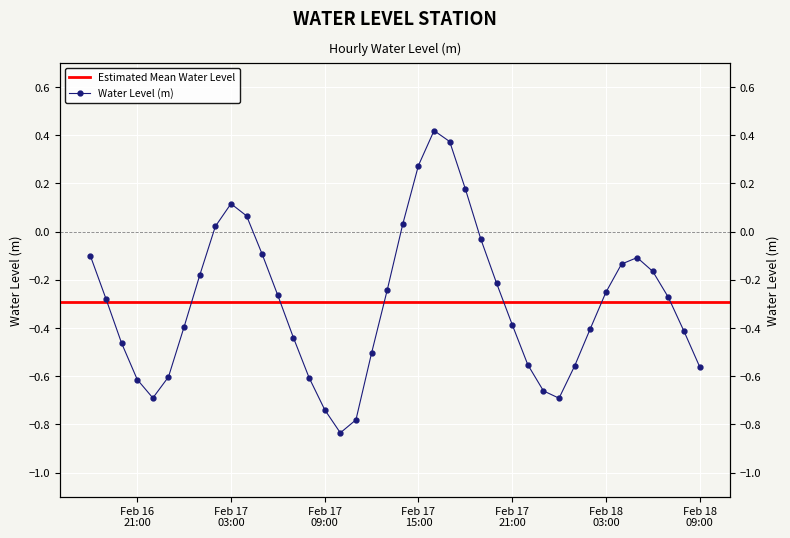

The value at 2024-02-17 07:00:00 is -0.4. True or false?

True